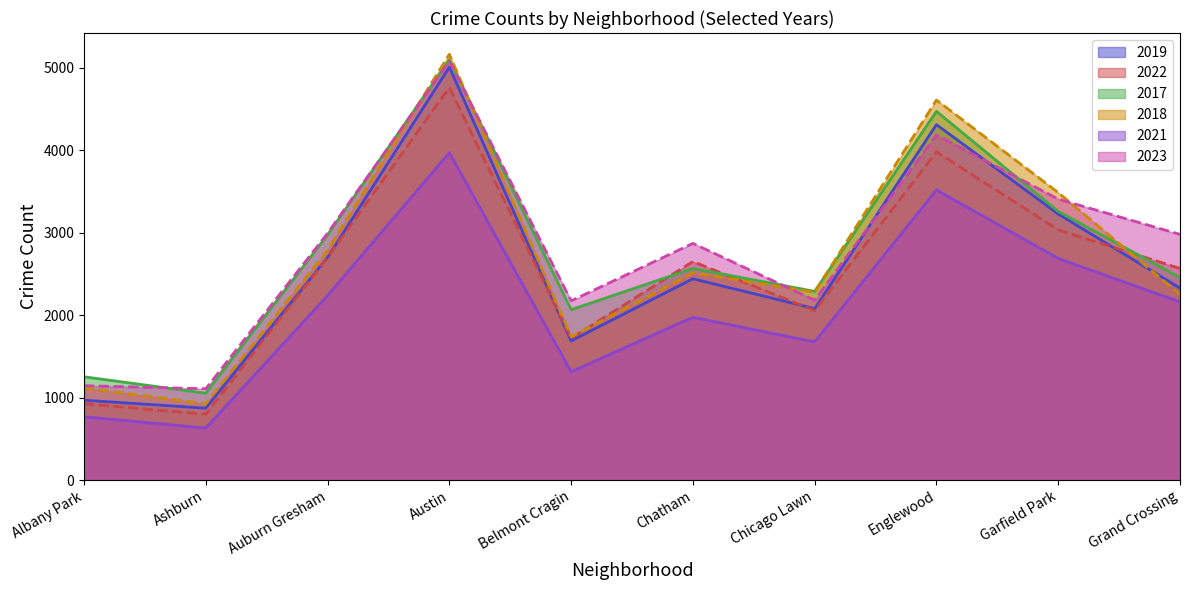

Rank the series by their maximum value, from highest to lowest.

2018, 2017, 2023, 2019, 2022, 2021